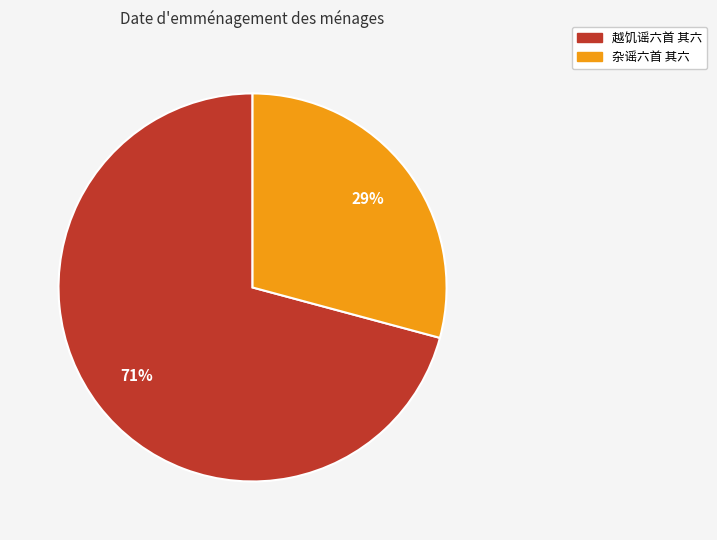

To the nearest percent, what is the difference between the largest and smallest slice percentages?

42%